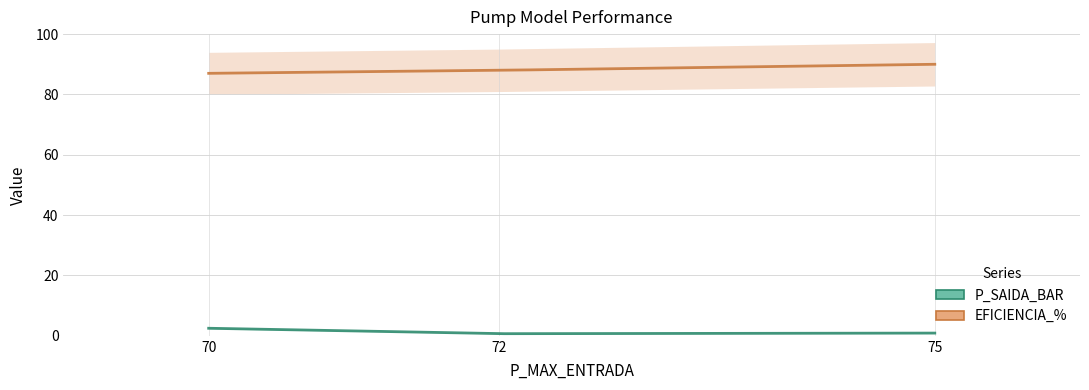

What is the difference between the second highest and minimum values in the EFICIENCIA_% series?

1.0